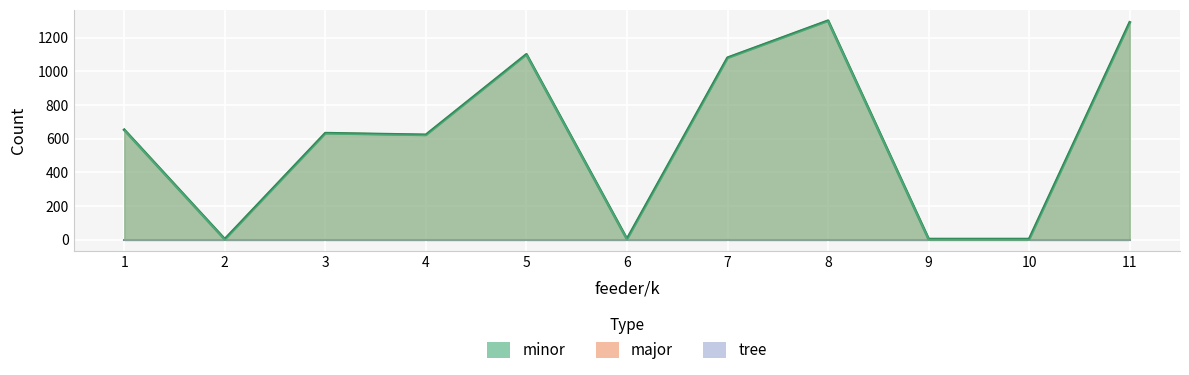

Which category has the highest value in the major series?

8